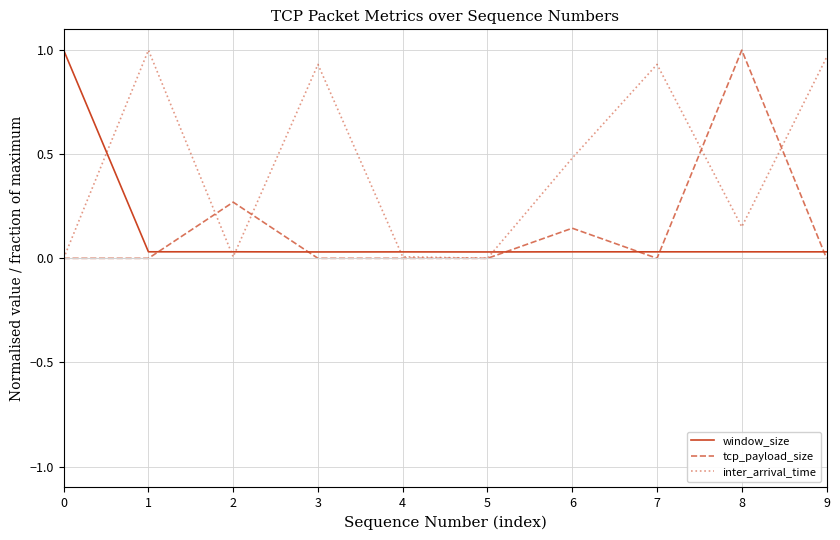

Where is the first local minimum for inter_arrival_time?

2